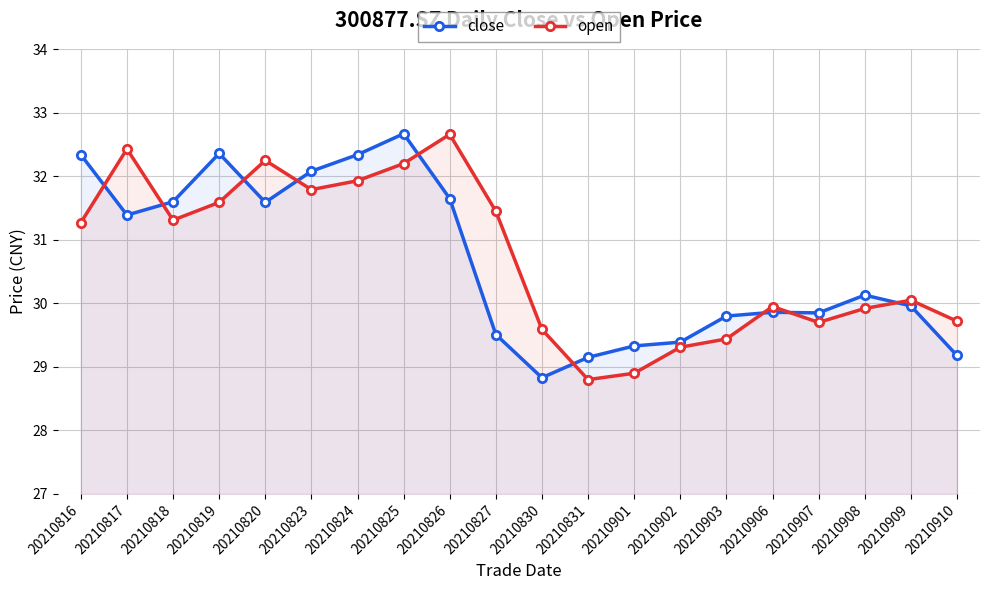

Which series has the widest spread of values?

open